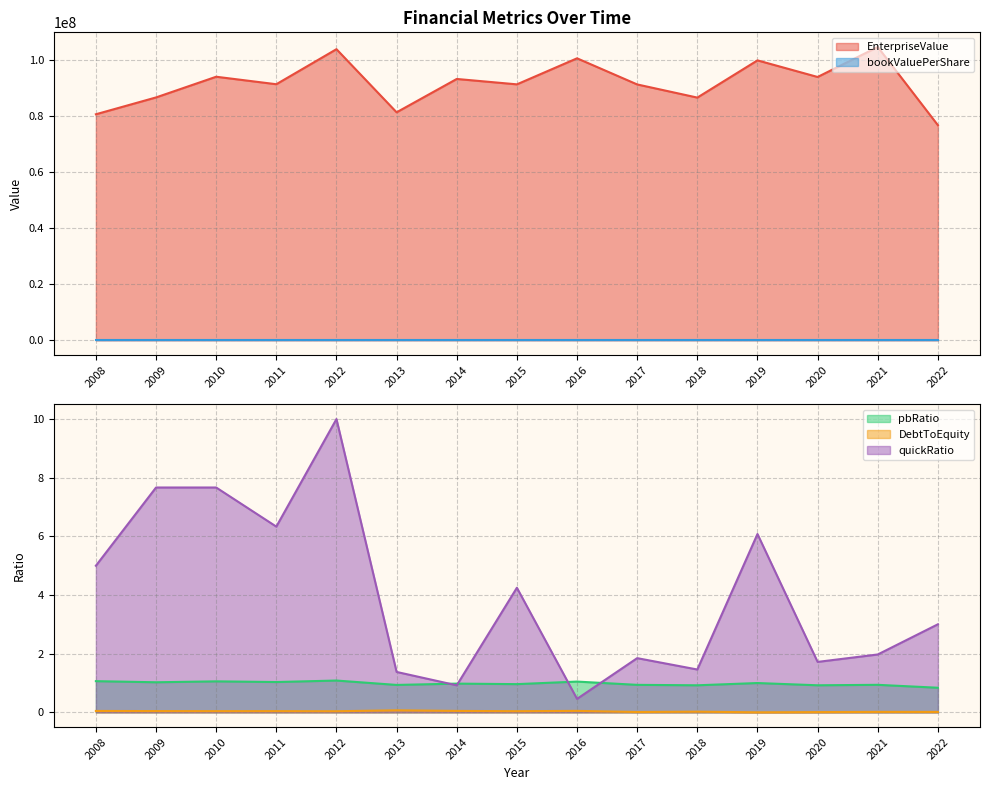

The quickRatio series shows 6.1 at 2019. True or false?

True